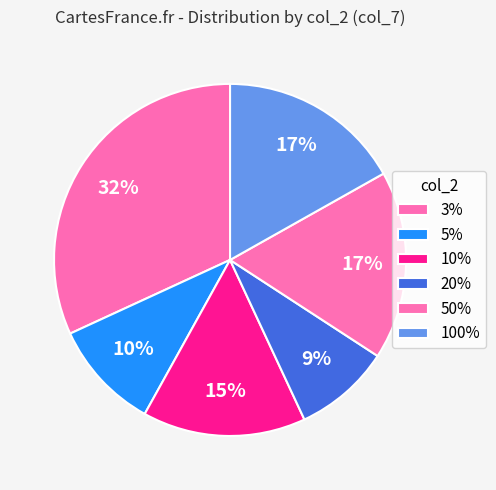

Is the sum of 3% and 50% greater than half?

No